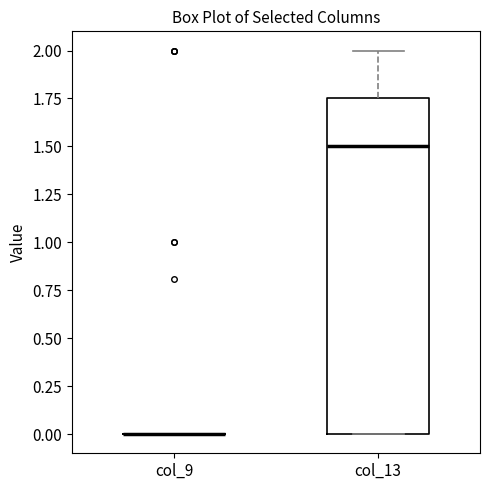

Reading left to right, read every box against the y-axis: the position of its median line, the range the box covers, and the ends of its whiskers. The values are not printed on the chart, so give them approximately, as read against the axis.

col_9: box collapsed to a line at 0.00, whiskers 0.00 to 0.00
col_13: median 1.50, box 0.00 to 1.75, whiskers 0.00 to 2.00